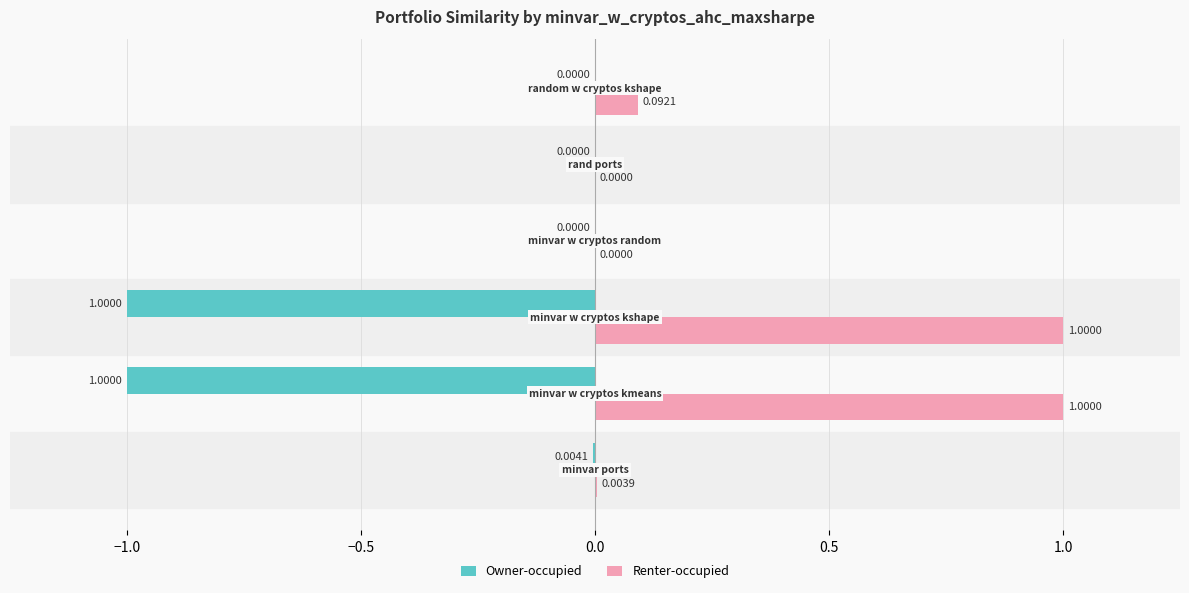

What is the sum of all Renter-occupied values?

2.1